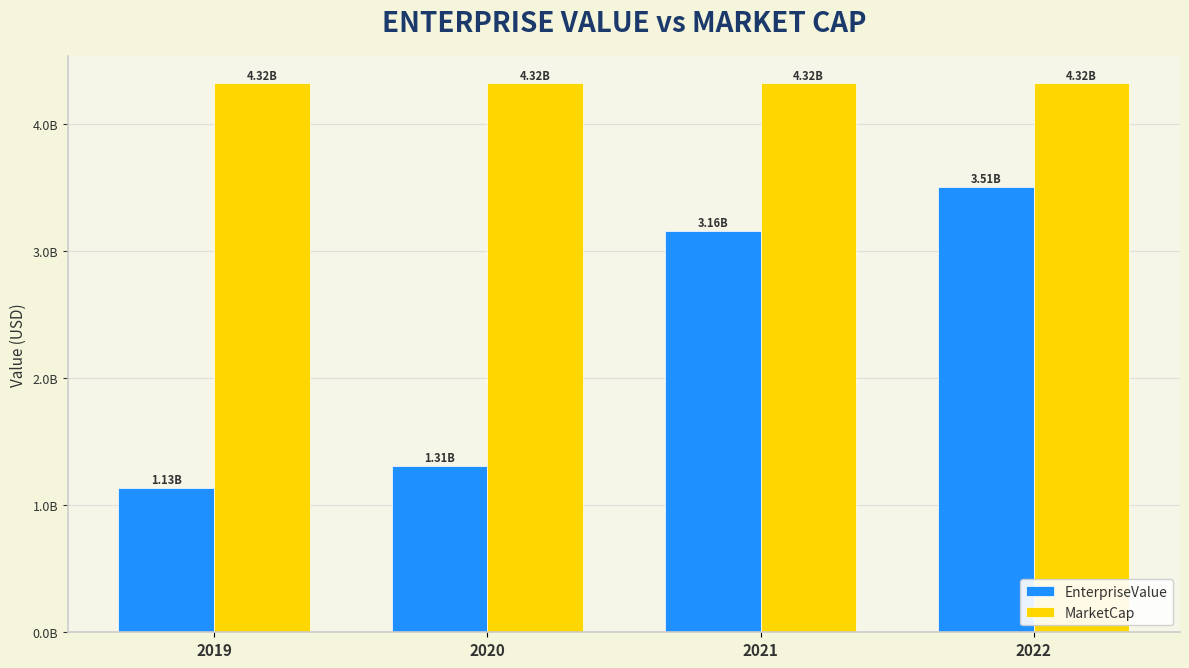

Which series has the largest total across all categories?

MarketCap